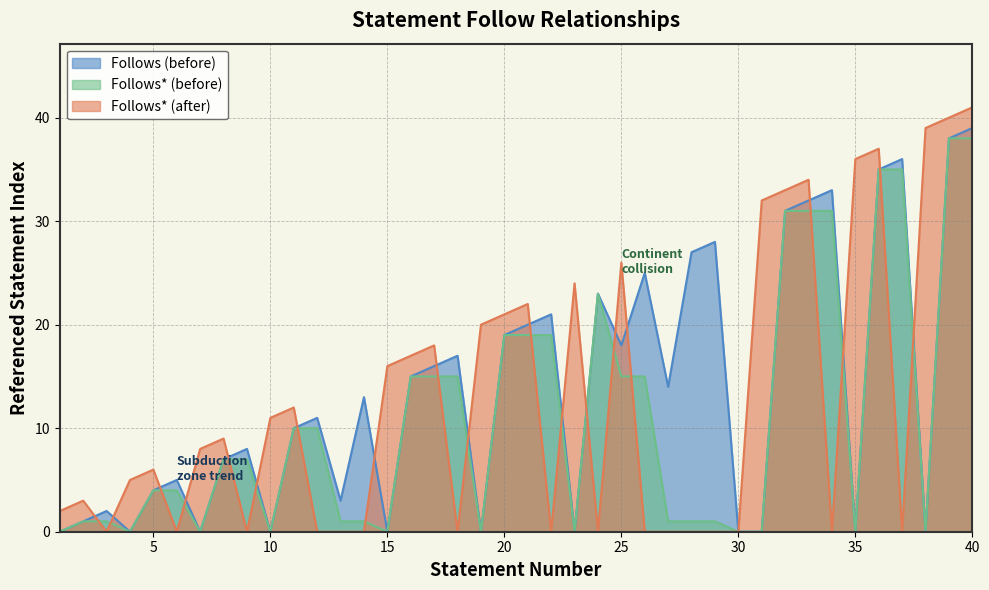

At how many categories does at least one series exceed 15?

24